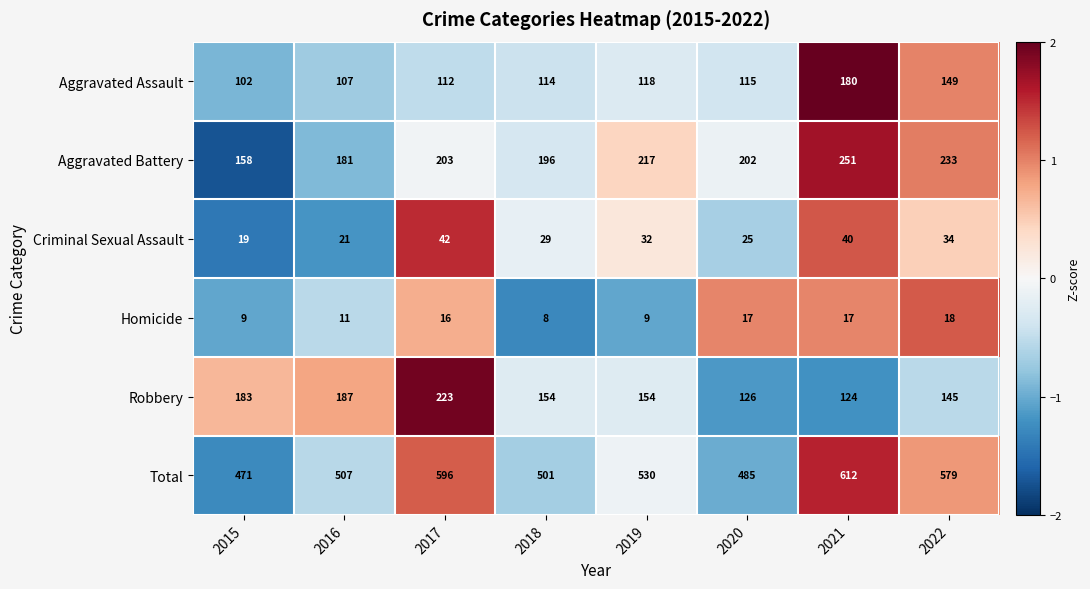

Which series has the largest range (max minus min)?

Total